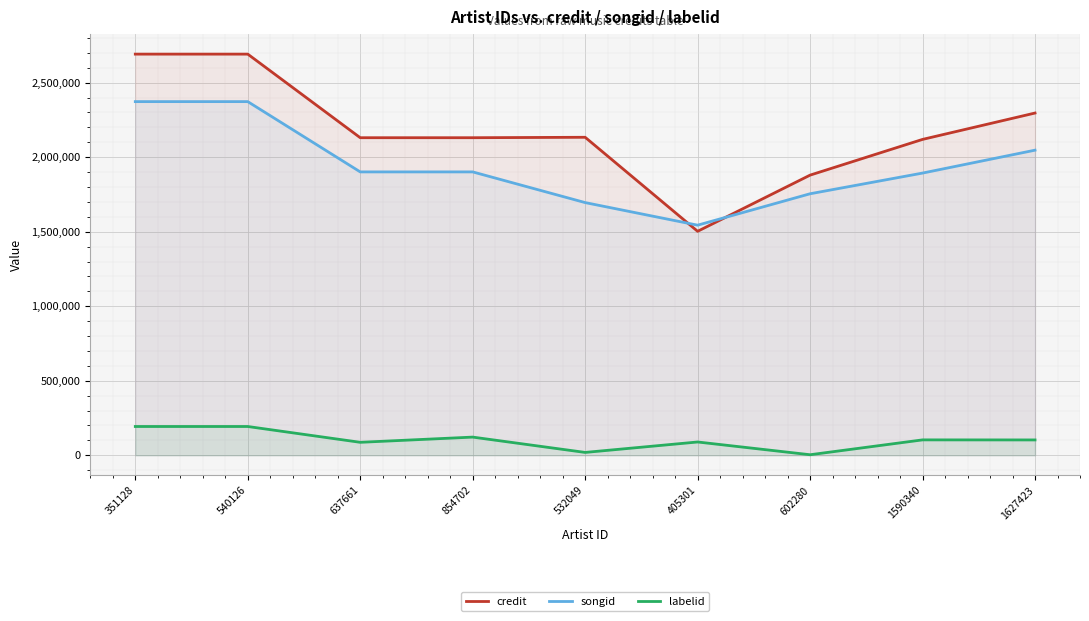

What is the sum of the songid values at 540126 and 351128?

4745804